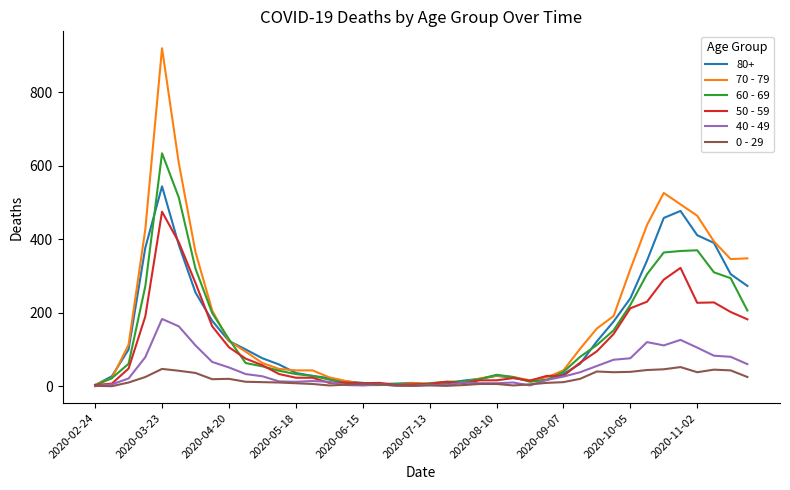

Rank the series by their maximum value, from lowest to highest.

0 - 29, 40 - 49, 50 - 59, 80+, 60 - 69, 70 - 79